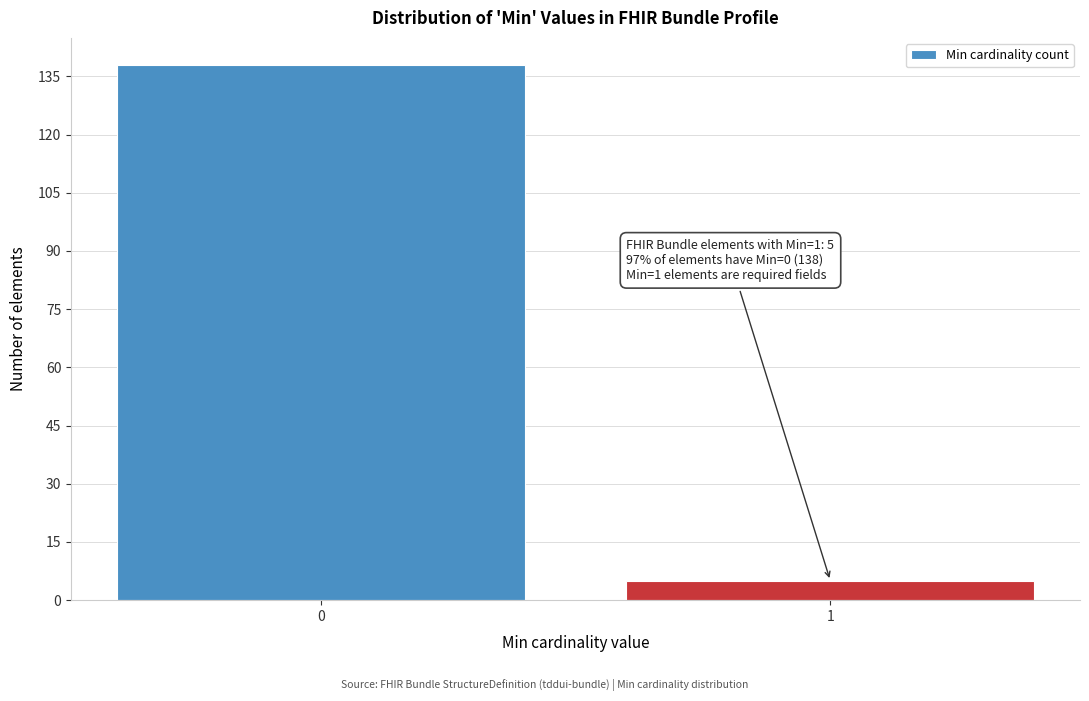

Reading left to right, extract all data points from this chart.

138	5